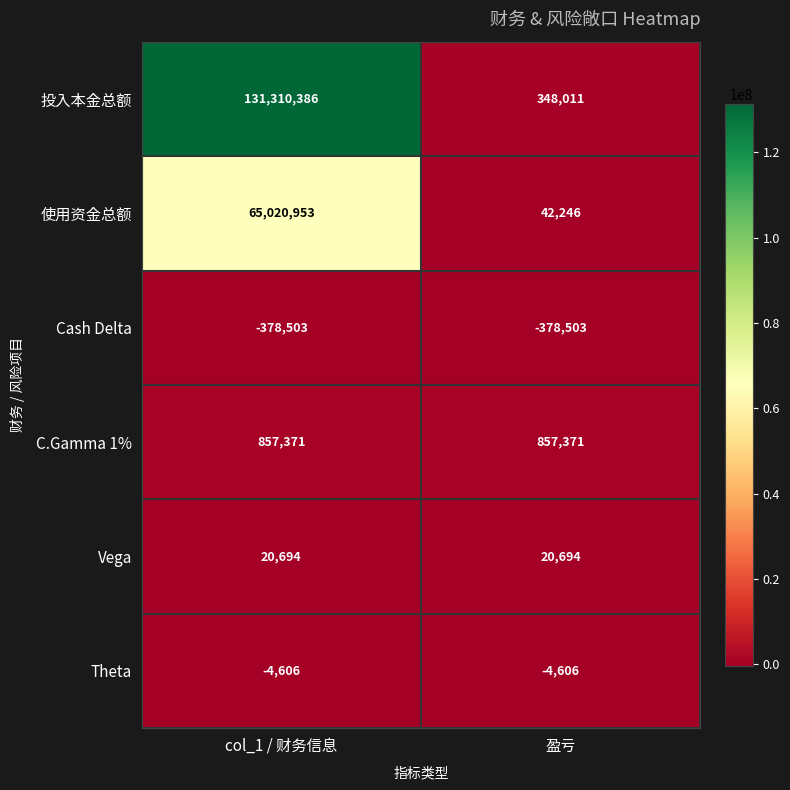

Which series has the largest total across all categories?

投入本金总额